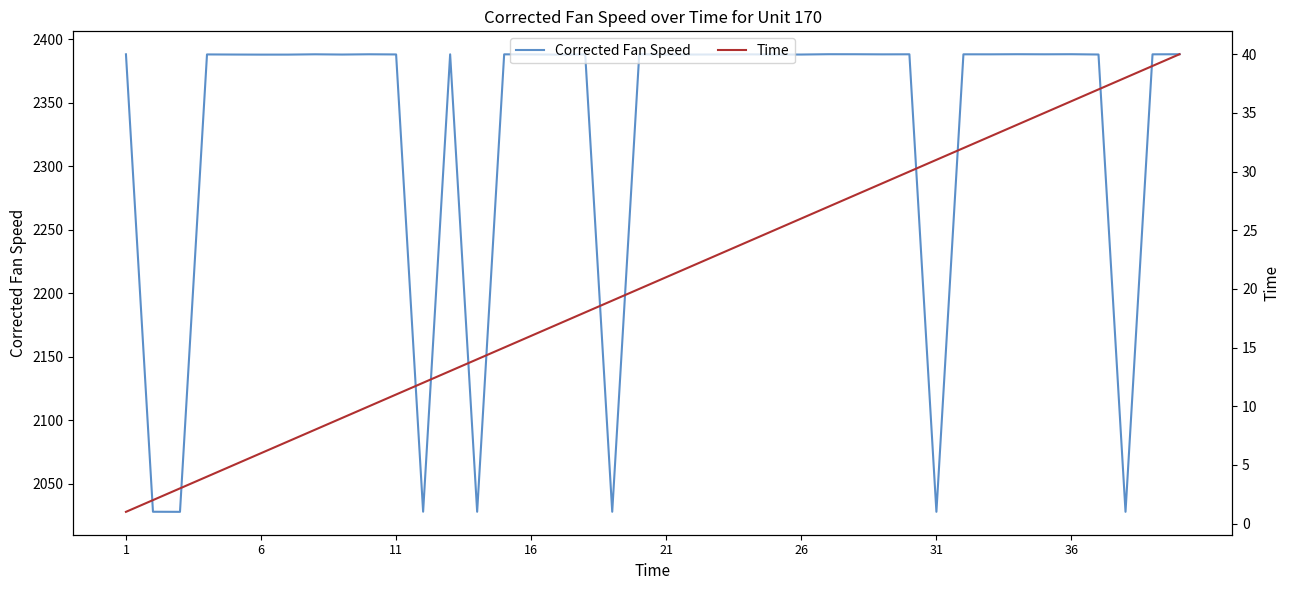

The value of Corrected Fan Speed at 26 is 1182.3. True or false?

False